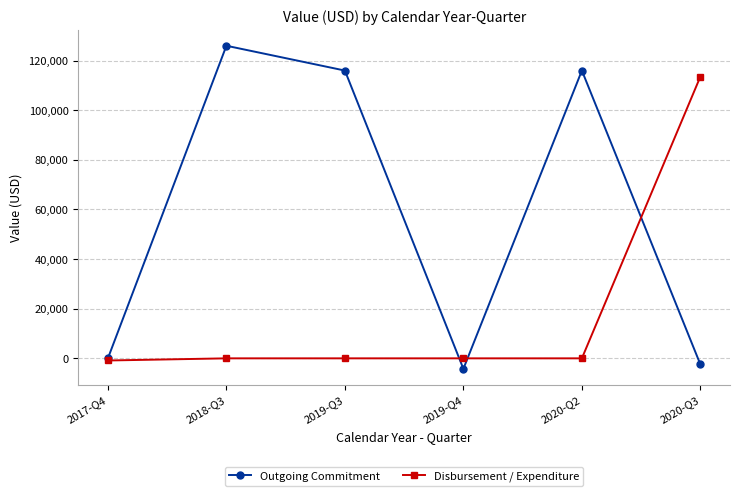

Does the chart display data point markers on the line(s)?

Yes